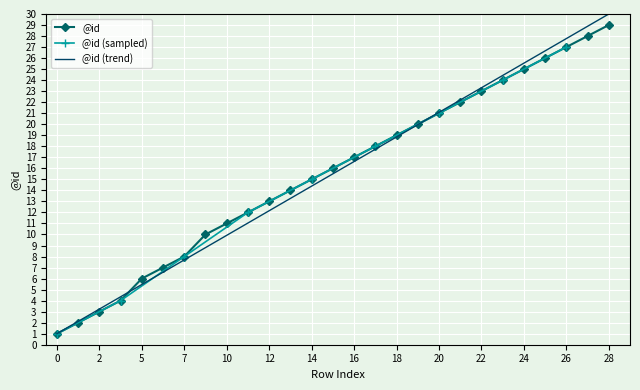

What is the change in value from 5 to 24?

+19